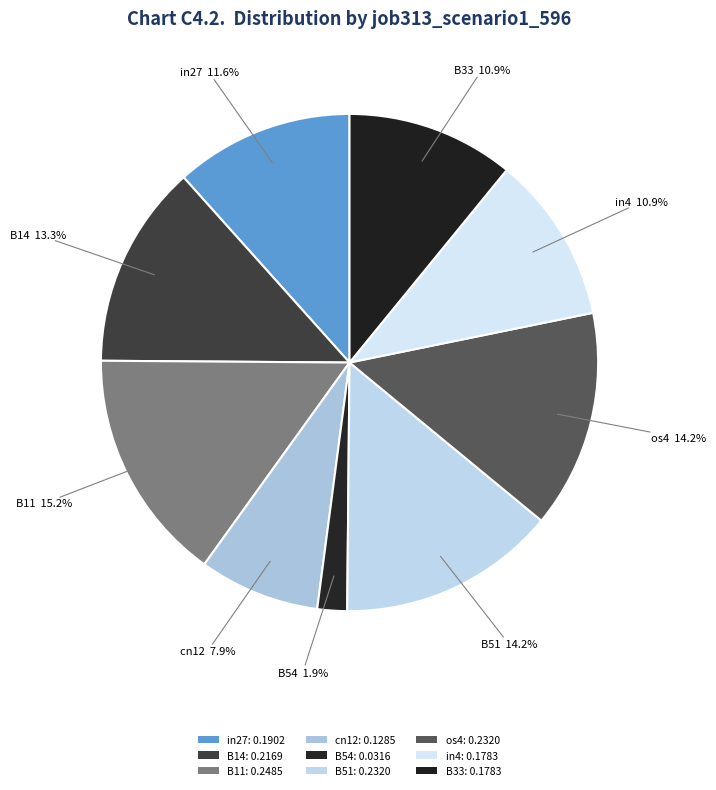

How many segments does this pie chart have?

9